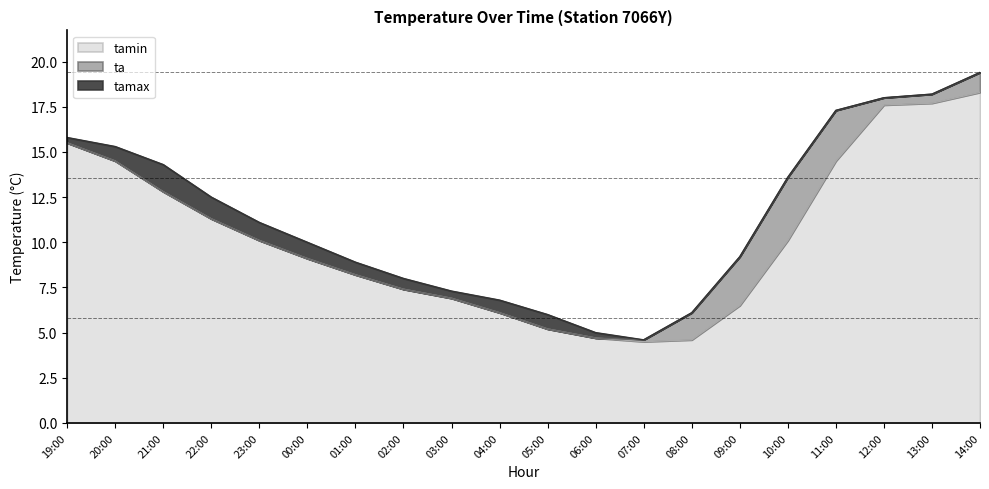

At how many categories does at least one series exceed 14?

7